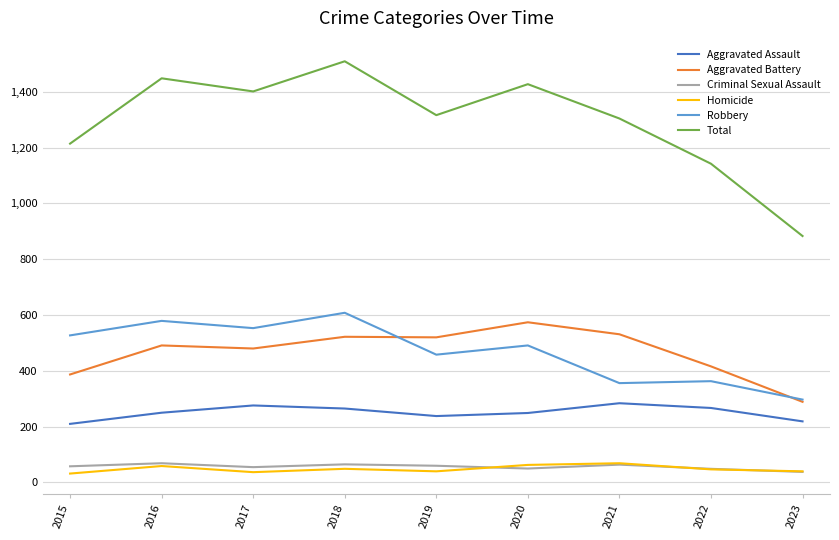

What is the sum of the Aggravated Battery values at 2016 and 2022?

907